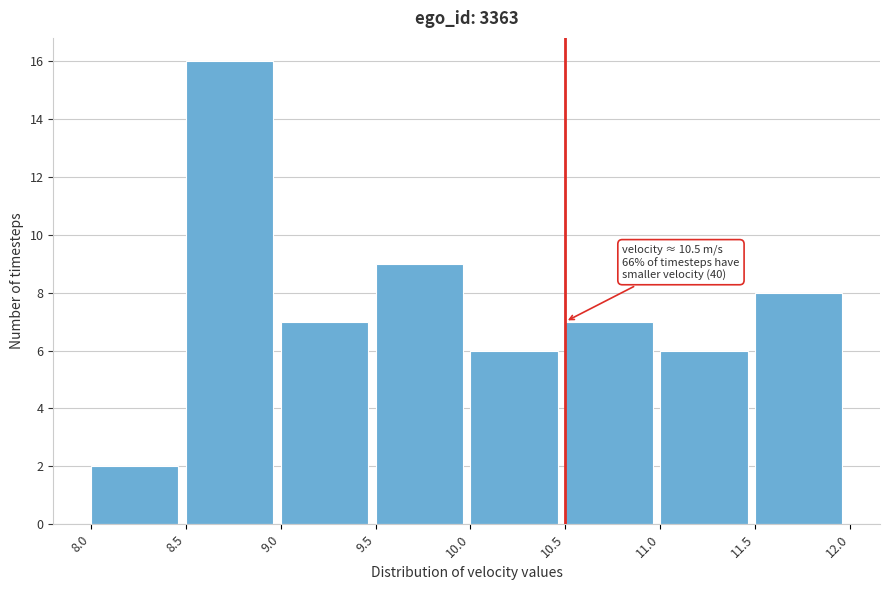

Over which range of the x-axis is the bar tallest?

8.5 to 9.0